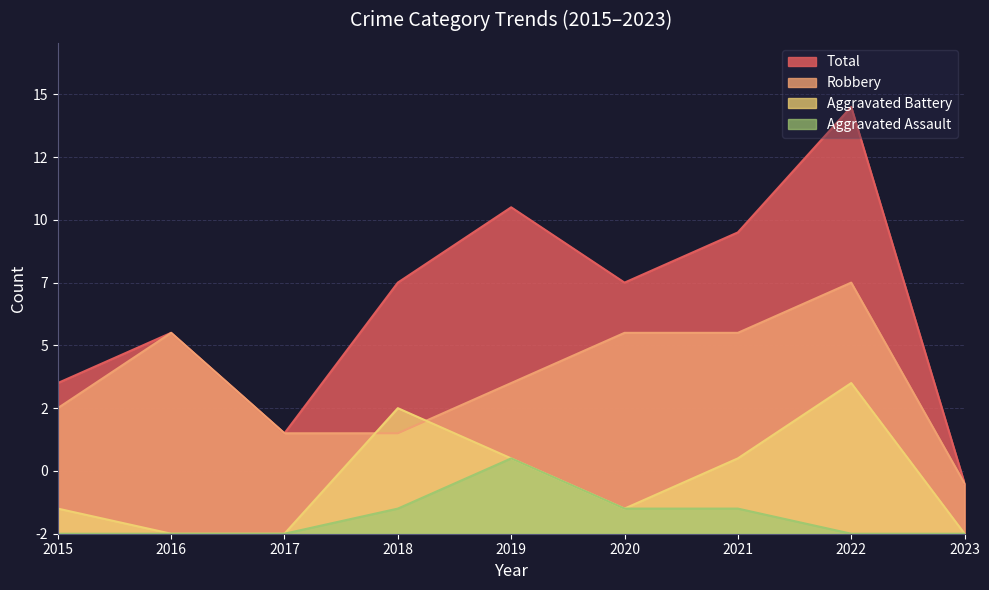

What is the highest value of the Total series?

17